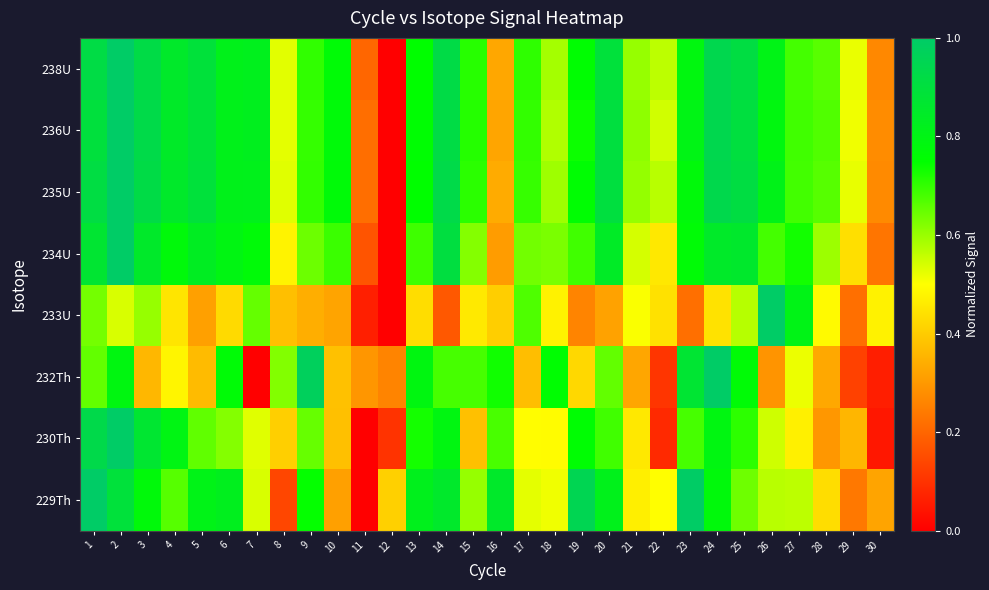

Reading left to right, list all the values displayed in this chart.

229Th: 1=1.0	2=0.9	3=0.8	4=0.7	5=0.8	6=0.8	7=0.5	8=0.1	9=0.7	10=0.3	11=0.0	12=0.4	13=0.8	14=0.9	15=0.6	16=0.9	17=0.5	18=0.5	19=1.0	20=0.8	21=0.5	22=0.5	23=1.0	24=0.8	25=0.6	26=0.6	27=0.6	28=0.4	29=0.2	30=0.3
230Th: 1=0.9	2=1.0	3=0.9	4=0.8	5=0.7	6=0.6	7=0.5	8=0.4	9=0.6	10=0.4	11=0.0	12=0.1	13=0.7	14=0.8	15=0.4	16=0.7	17=0.5	18=0.5	19=0.8	20=0.7	21=0.5	22=0.1	23=0.7	24=0.8	25=0.7	26=0.5	27=0.5	28=0.3	29=0.4	30=0.0
232Th: 1=0.7	2=0.8	3=0.4	4=0.5	5=0.4	6=0.8	7=0.0	8=0.6	9=1.0	10=0.4	11=0.3	12=0.3	13=0.8	14=0.7	15=0.7	16=0.7	17=0.4	18=0.8	19=0.4	20=0.7	21=0.3	22=0.1	23=0.9	24=1.0	25=0.8	26=0.3	27=0.5	28=0.3	29=0.1	30=0.1
233U: 1=0.6	2=0.5	3=0.6	4=0.5	5=0.3	6=0.4	7=0.7	8=0.4	9=0.3	10=0.3	11=0.1	12=0.0	13=0.4	14=0.2	15=0.5	16=0.4	17=0.7	18=0.5	19=0.3	20=0.3	21=0.5	22=0.4	23=0.2	24=0.4	25=0.6	26=1.0	27=0.8	28=0.5	29=0.2	30=0.5
234U: 1=0.9	2=1.0	3=0.9	4=0.8	5=0.8	6=0.8	7=0.8	8=0.5	9=0.6	10=0.7	11=0.2	12=0.0	13=0.7	14=0.9	15=0.6	16=0.3	17=0.6	18=0.6	19=0.7	20=0.8	21=0.5	22=0.5	23=0.8	24=0.9	25=0.9	26=0.7	27=0.7	28=0.6	29=0.4	30=0.2
235U: 1=0.9	2=1.0	3=0.9	4=0.9	5=0.9	6=0.8	7=0.8	8=0.5	9=0.7	10=0.8	11=0.2	12=0.0	13=0.8	14=0.9	15=0.7	16=0.3	17=0.7	18=0.6	19=0.8	20=0.9	21=0.6	22=0.6	23=0.8	24=0.9	25=0.9	26=0.8	27=0.7	28=0.7	29=0.5	30=0.3
236U: 1=0.9	2=1.0	3=0.9	4=0.8	5=0.9	6=0.8	7=0.8	8=0.5	9=0.7	10=0.8	11=0.2	12=0.0	13=0.8	14=0.9	15=0.7	16=0.3	17=0.7	18=0.6	19=0.7	20=0.9	21=0.6	22=0.5	23=0.8	24=0.9	25=0.9	26=0.8	27=0.7	28=0.7	29=0.5	30=0.3
238U: 1=0.9	2=1.0	3=0.9	4=0.9	5=0.9	6=0.8	7=0.8	8=0.5	9=0.7	10=0.8	11=0.2	12=0.0	13=0.8	14=0.9	15=0.7	16=0.3	17=0.7	18=0.6	19=0.8	20=0.9	21=0.6	22=0.6	23=0.8	24=0.9	25=0.9	26=0.8	27=0.7	28=0.7	29=0.5	30=0.3